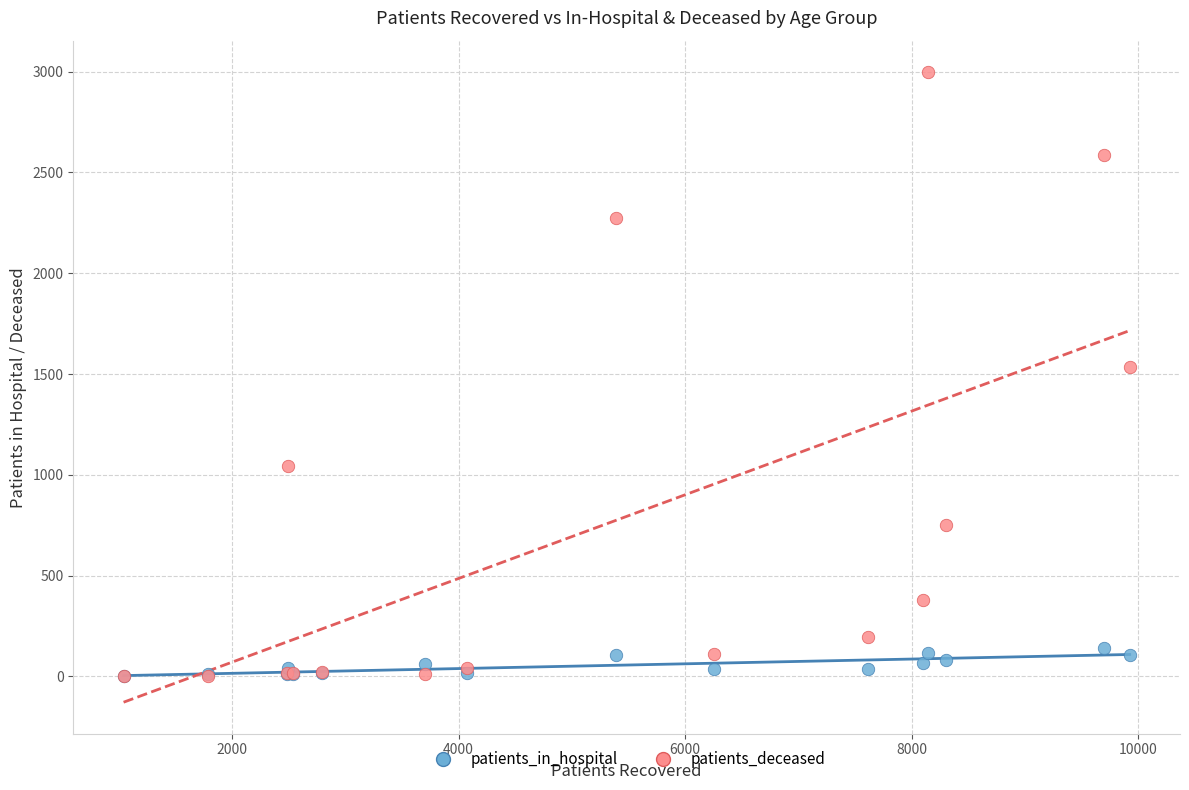

Across all series, what Y value is closest to 1500?

1536